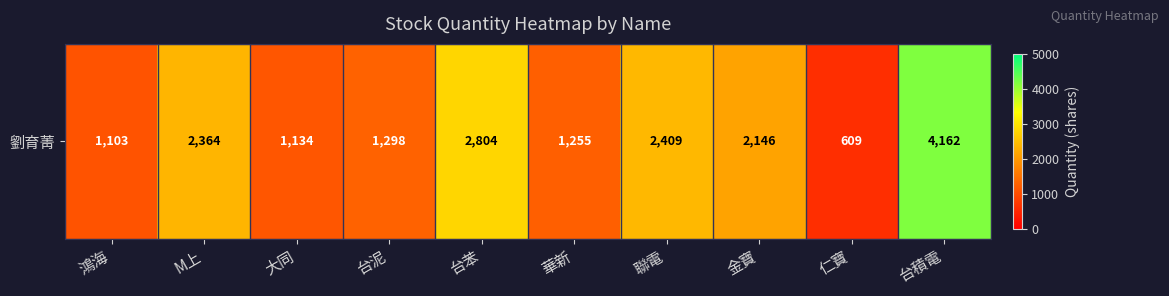

At which label does the data first exceed 2146?

M上